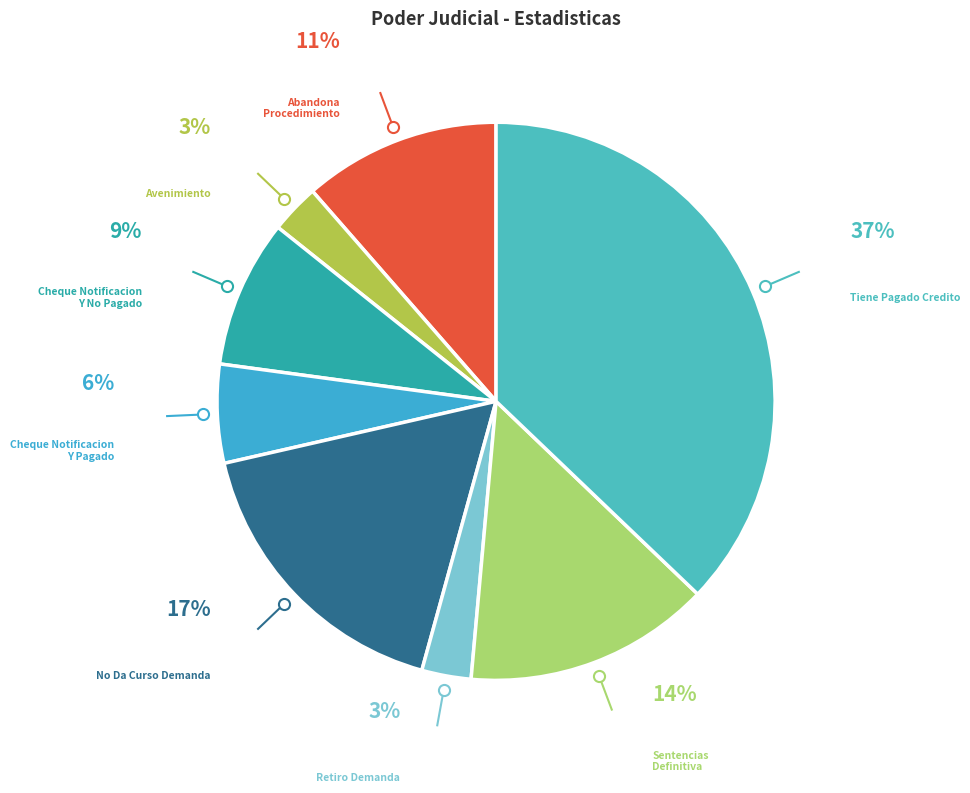

To the nearest percent, what percentage of the pie is Retiro Demanda?

3%